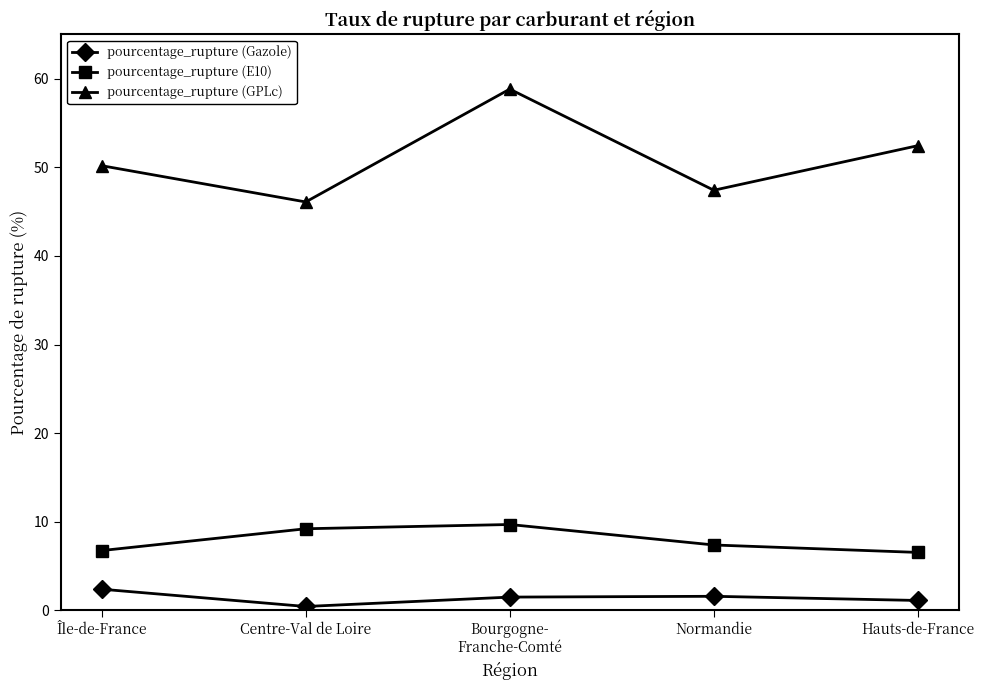

What is the average value of the pourcentage_rupture (Gazole) series?

1.4